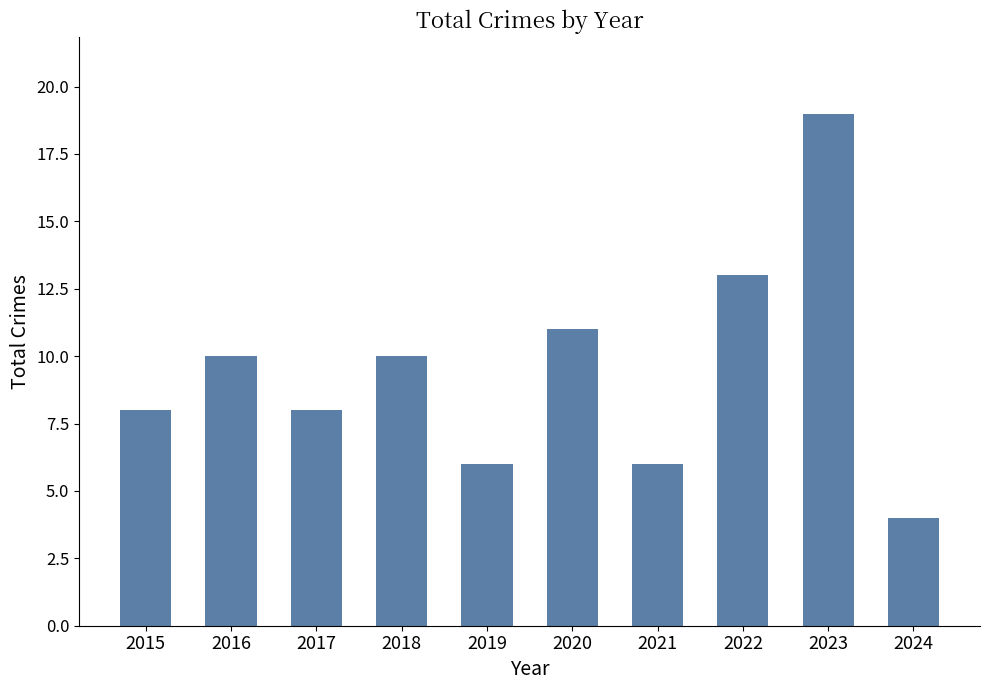

What is the difference between the maximum and second lowest values?

13